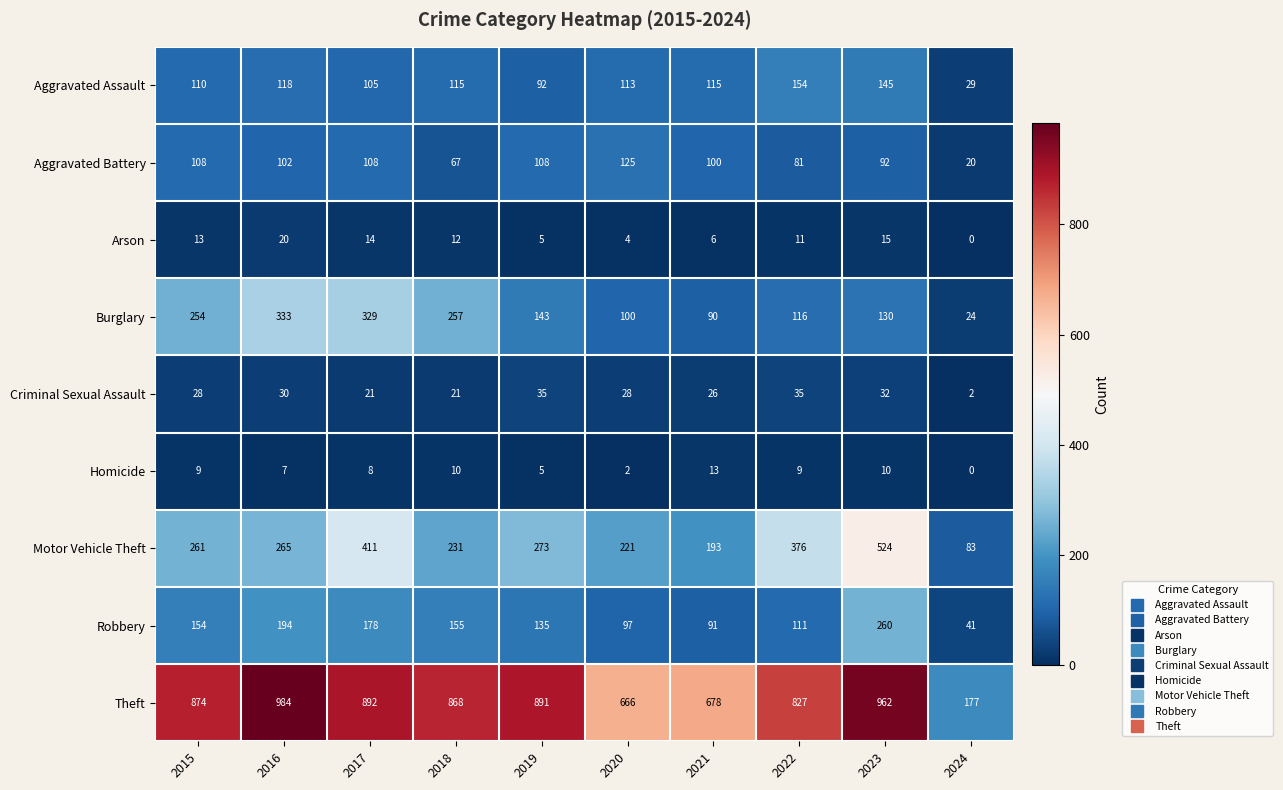

At which category is the sum across all series the highest?

2023